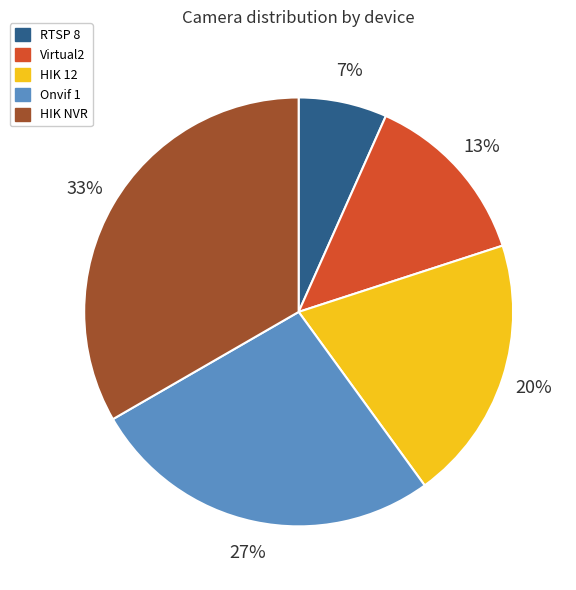

Rank the categories by value from lowest to highest.

RTSP 8, Virtual2, HIK 12, Onvif 1, HIK NVR